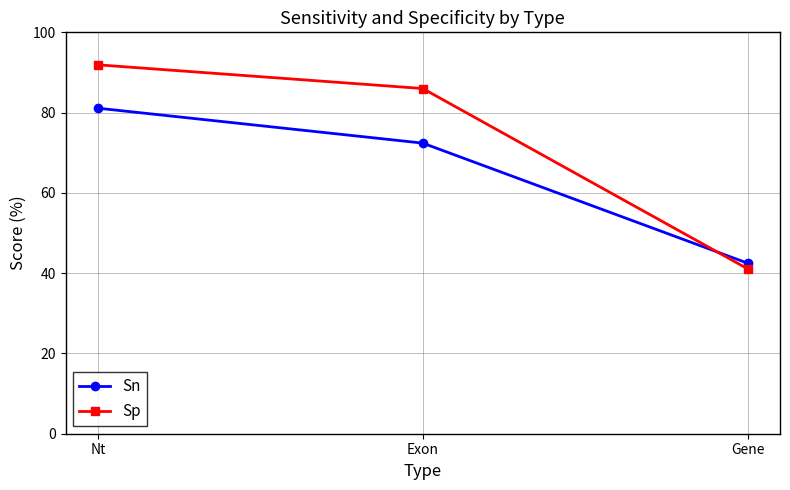

What is the sum of the Sn values at Exon and Nt?

153.5